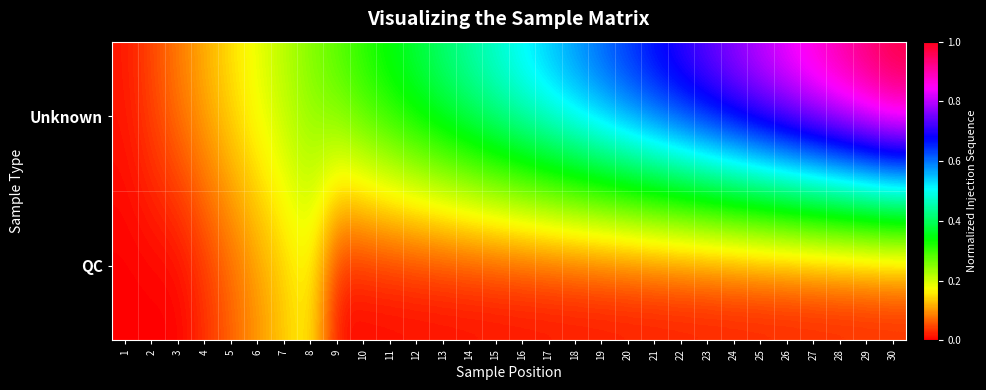

Rank the series by their maximum value, from highest to lowest.

Unknown, QC